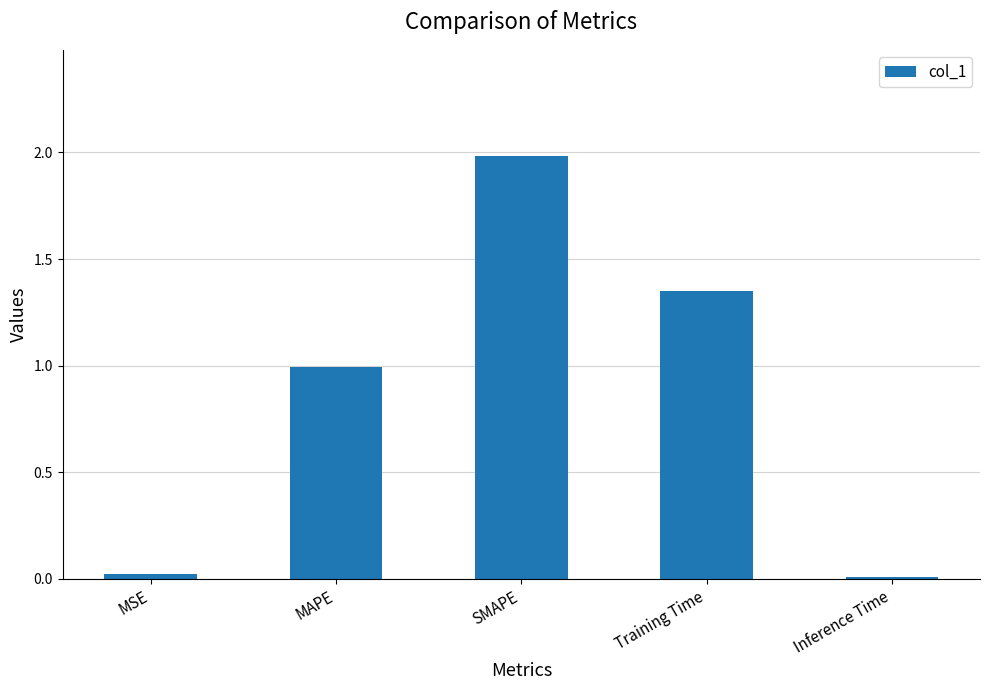

The value at SMAPE is 2.0. True or false?

True